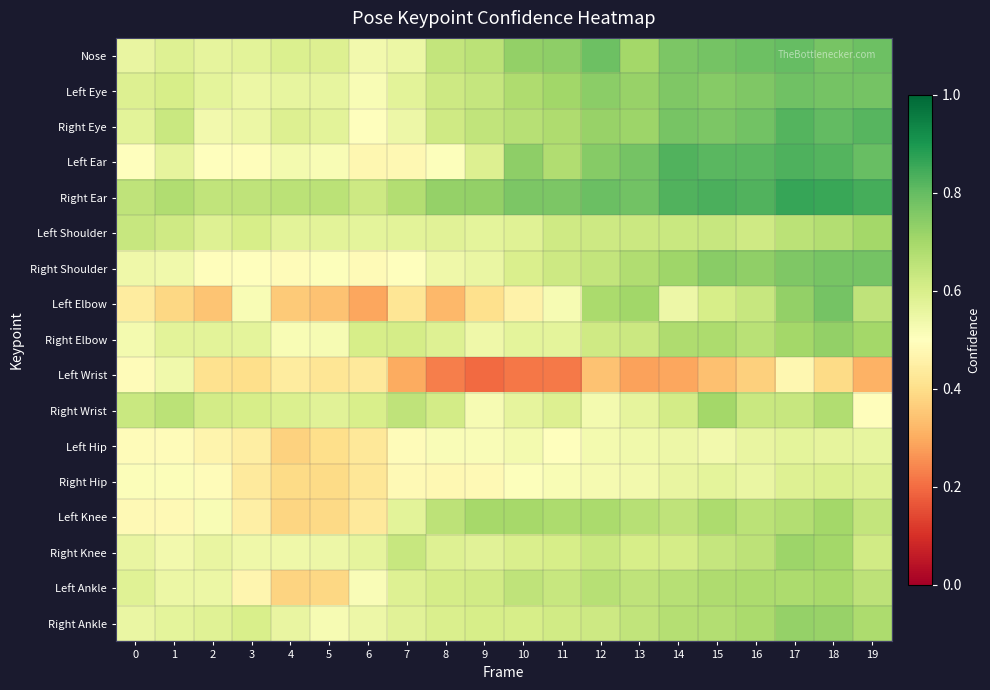

What is the difference between the highest and lowest values at 2?

0.3